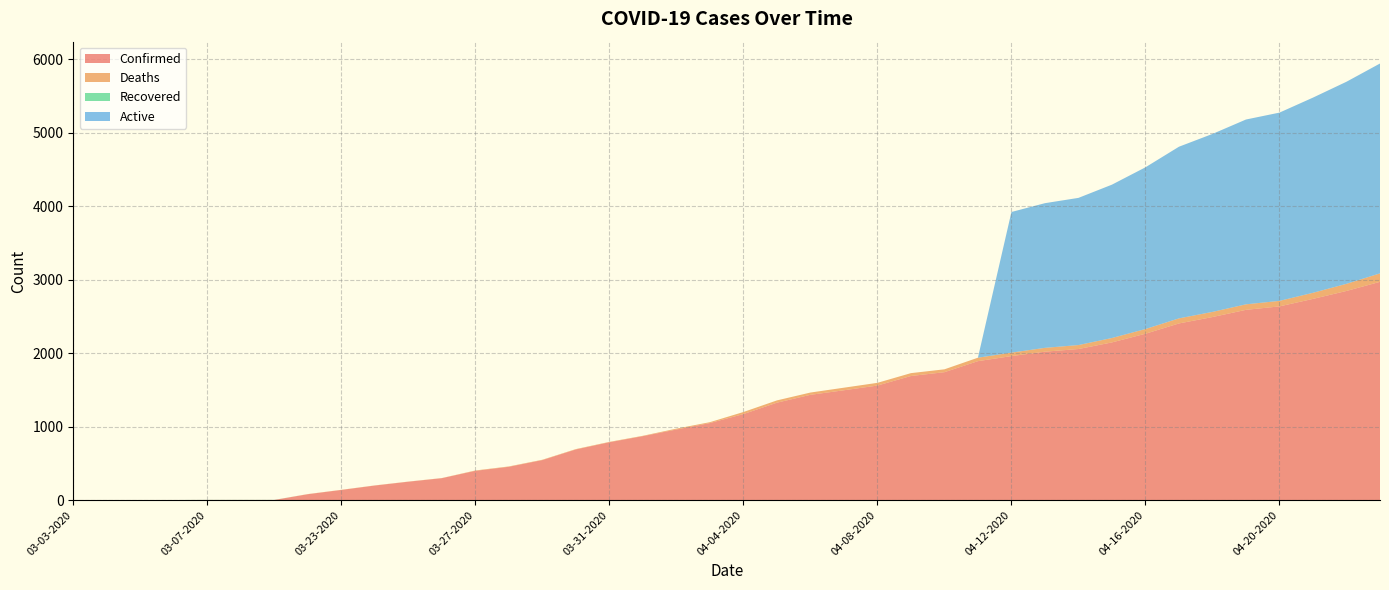

Reading right to left, list all the values displayed in this chart.

Confirmed: 2970	2846	2738	2636	2589	2491	2404	2264	2146	2056	2020	1960	1891	1741	1689	1559	1495	1433	1326	1171	1049	961	871	788	690	545	454	399	299	251	199	139	81	3	3	3	2	1	1	1
Deaths: 115	97	83	75	75	70	69	64	60	54	52	47	47	39	39	37	35	31	31	28	12	12	5	5	5	5	5	5	2	2	2	2	2	0	0	0	0	0	0	0
Recovered: 0	0	0	0	0	0	0	0	0	0	0	0	0	0	0	0	0	0	0	0	0	0	0	0	0	0	0	0	0	0	0	0	0	1	1	1	0	0	0	0
Active: 2855	2749	2655	2561	2514	2421	2335	2200	2086	2002	1968	1913	0	0	0	0	0	0	0	0	0	0	0	0	0	0	0	0	0	0	0	0	0	0	0	0	0	0	0	0